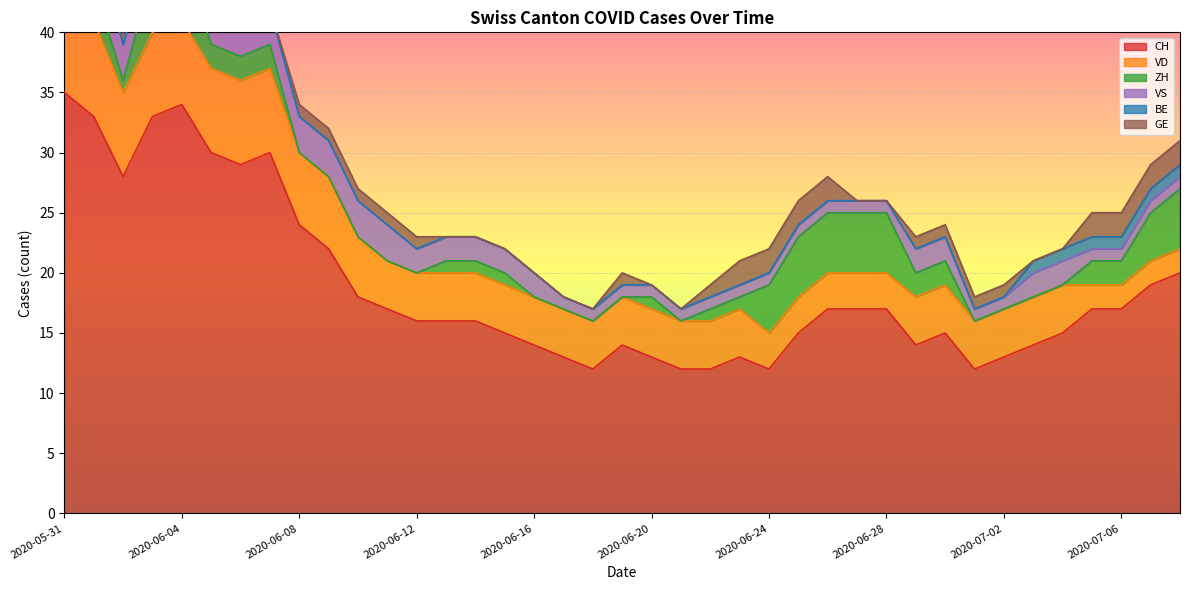

Is the value of ZH at 2020-06-02 greater than the value of VD at 2020-06-21?

No